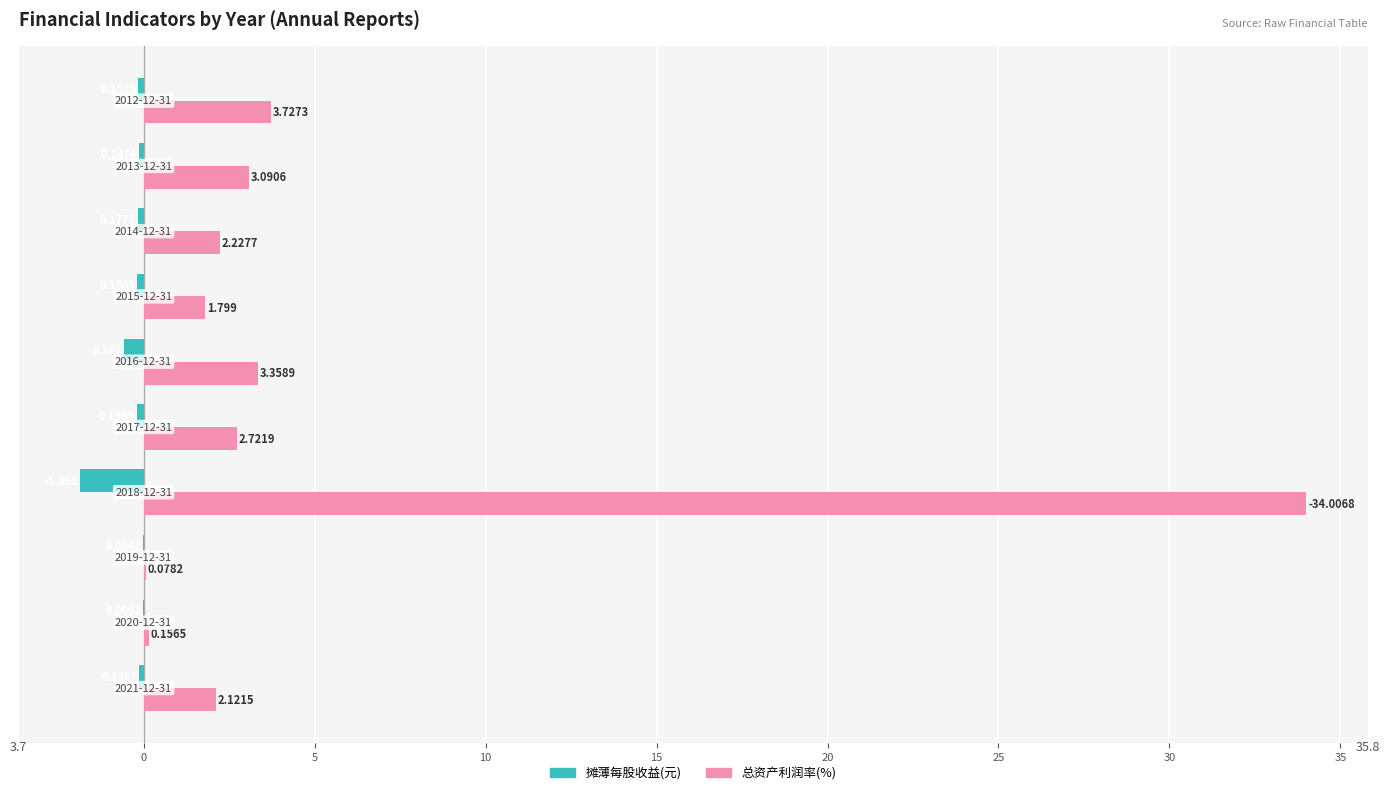

What are all the series names shown in the legend?

摊薄每股收益(元), 总资产利润率(%)